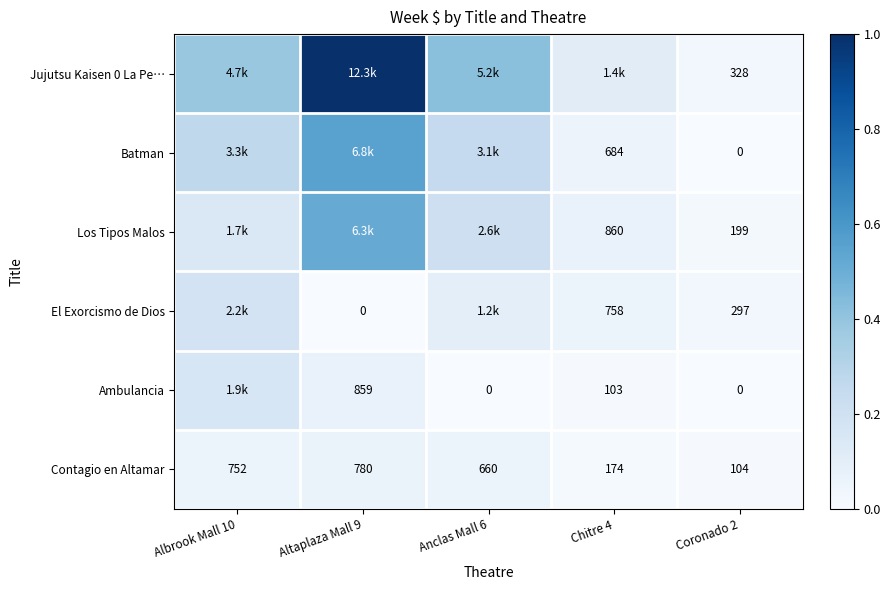

Is the value of El Exorcismo de Dios at Chitre 4 greater than the value of Ambulancia at Chitre 4?

Yes